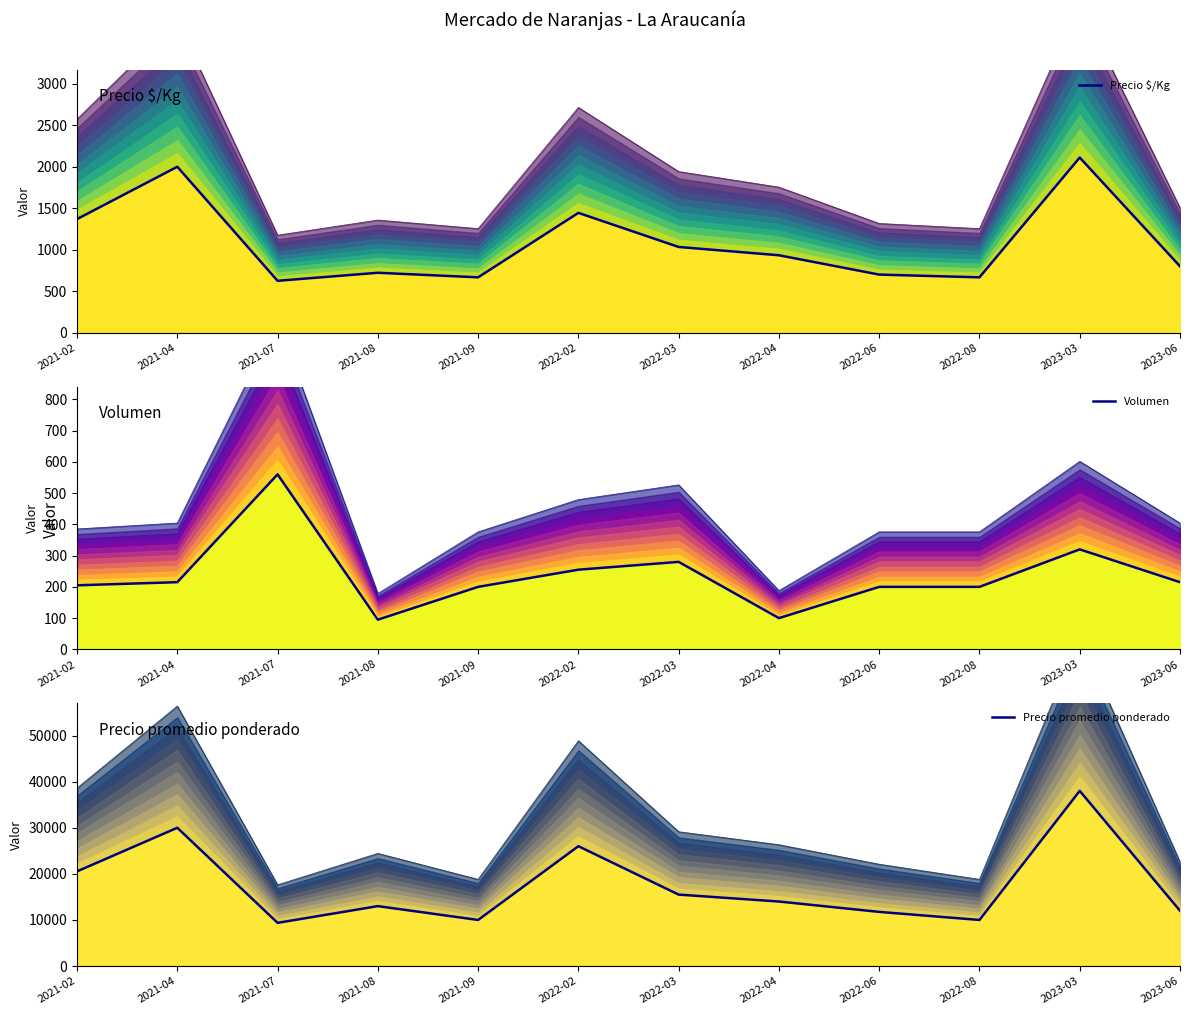

At 2022-03, list the series in order from largest to smallest.

Precio promedio ponderado, Precio $/Kg, Volumen